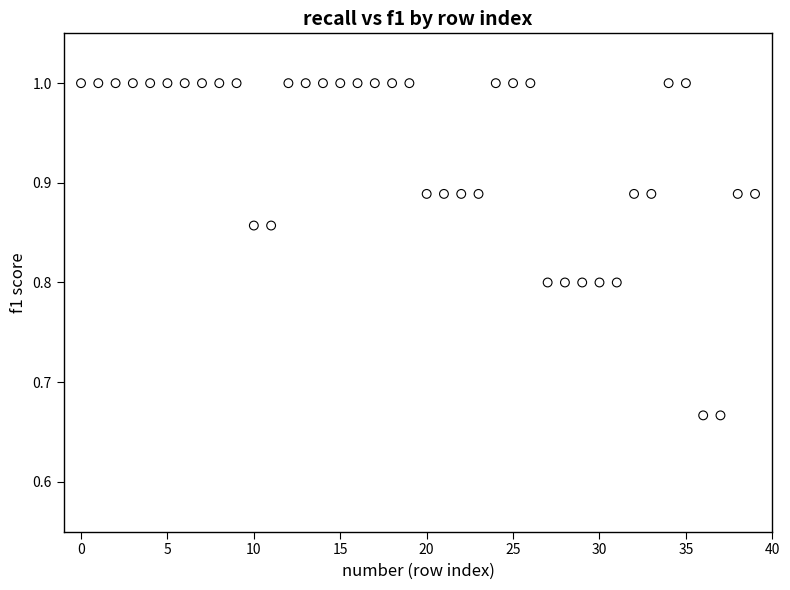

What is the range of Y values (max minus min)?

0.3